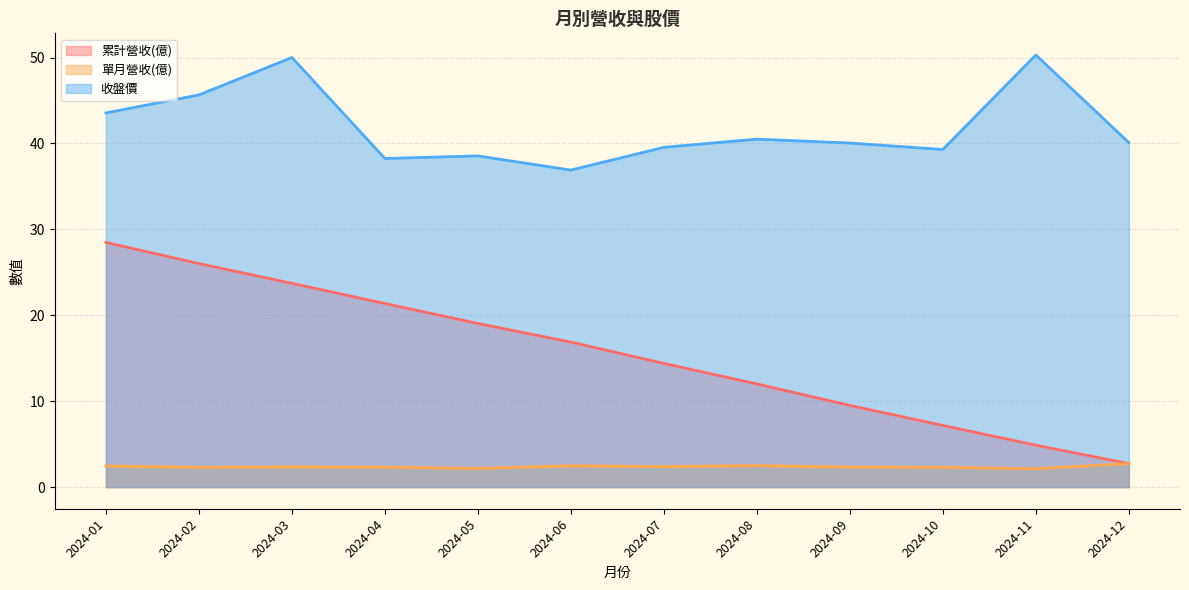

Reading left to right, list all the values displayed in this chart.

累計營收(億): 2024-01=28.5	2024-02=26.0	2024-03=23.7	2024-04=21.4	2024-05=19.1	2024-06=16.9	2024-07=14.4	2024-08=12.0	2024-09=9.5	2024-10=7.2	2024-11=4.9	2024-12=2.7
單月營收(億): 2024-01=2.5	2024-02=2.3	2024-03=2.4	2024-04=2.3	2024-05=2.2	2024-06=2.5	2024-07=2.4	2024-08=2.5	2024-09=2.3	2024-10=2.3	2024-11=2.1	2024-12=2.7
收盤價: 2024-01=43.5	2024-02=45.6	2024-03=50.0	2024-04=38.2	2024-05=38.5	2024-06=36.9	2024-07=39.5	2024-08=40.5	2024-09=40.0	2024-10=39.3	2024-11=50.3	2024-12=40.1